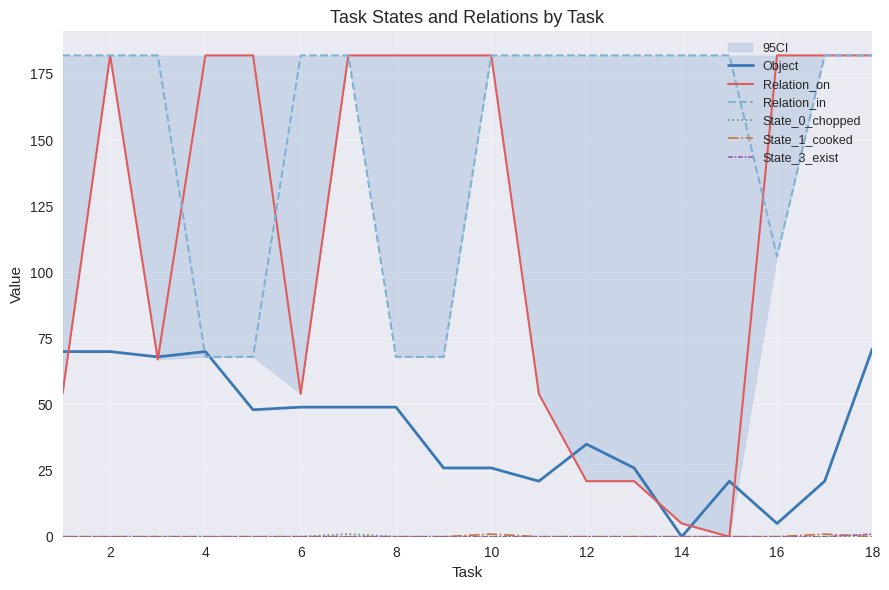

Where is Object nearest to the value 35?

12